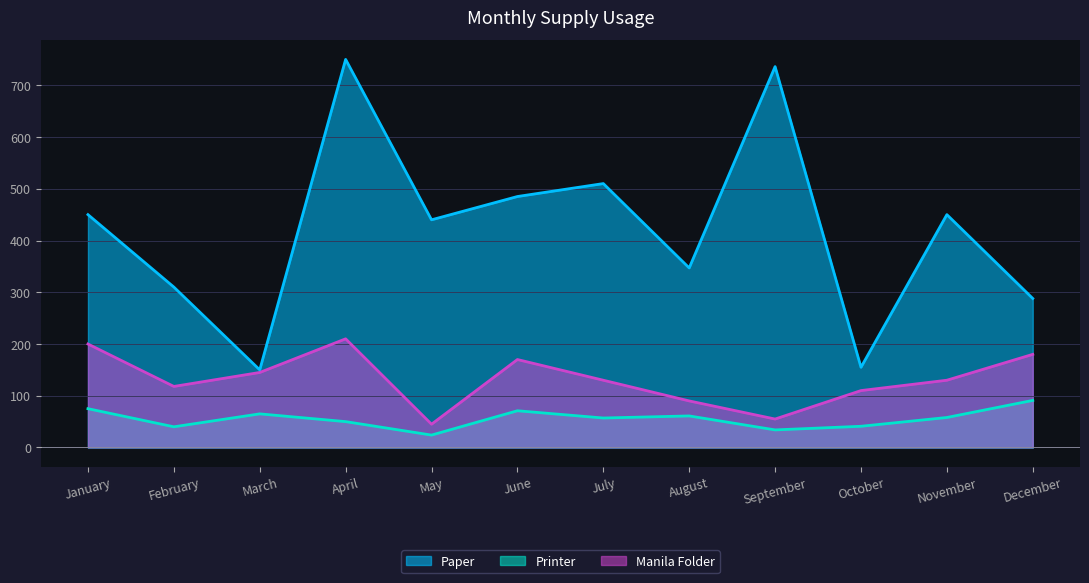

Where is Manila Folder nearest to the value 127?

July